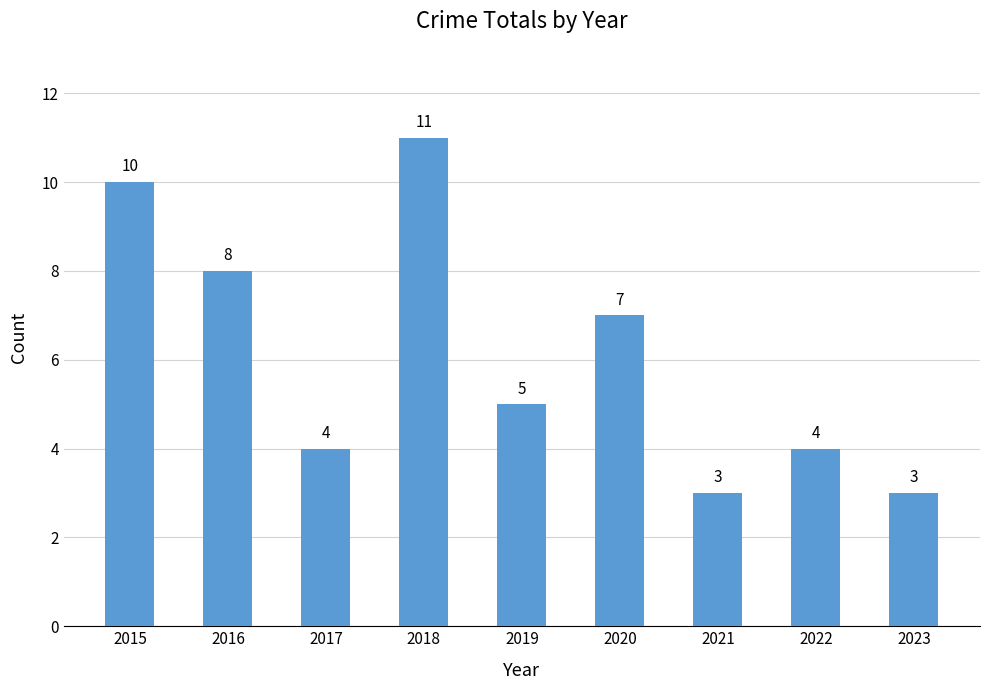

How many data points are less than 5?

4